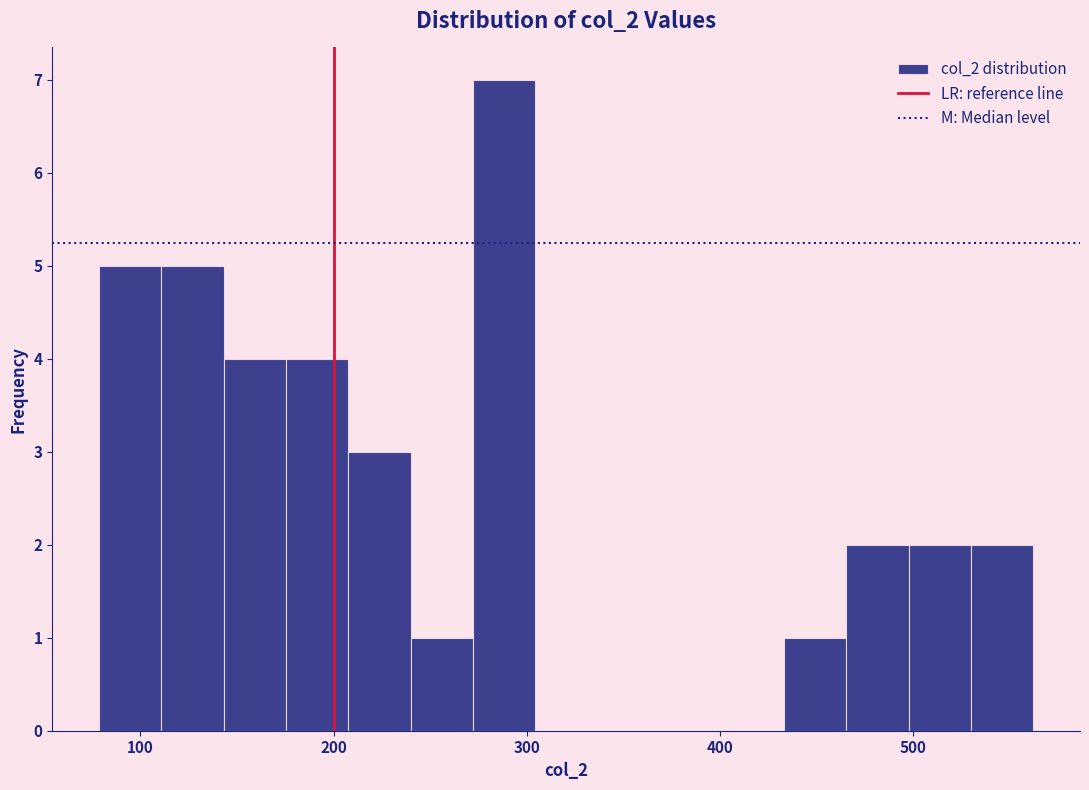

Read against the x-axis, roughly where is the centre of the tallest bar?

290